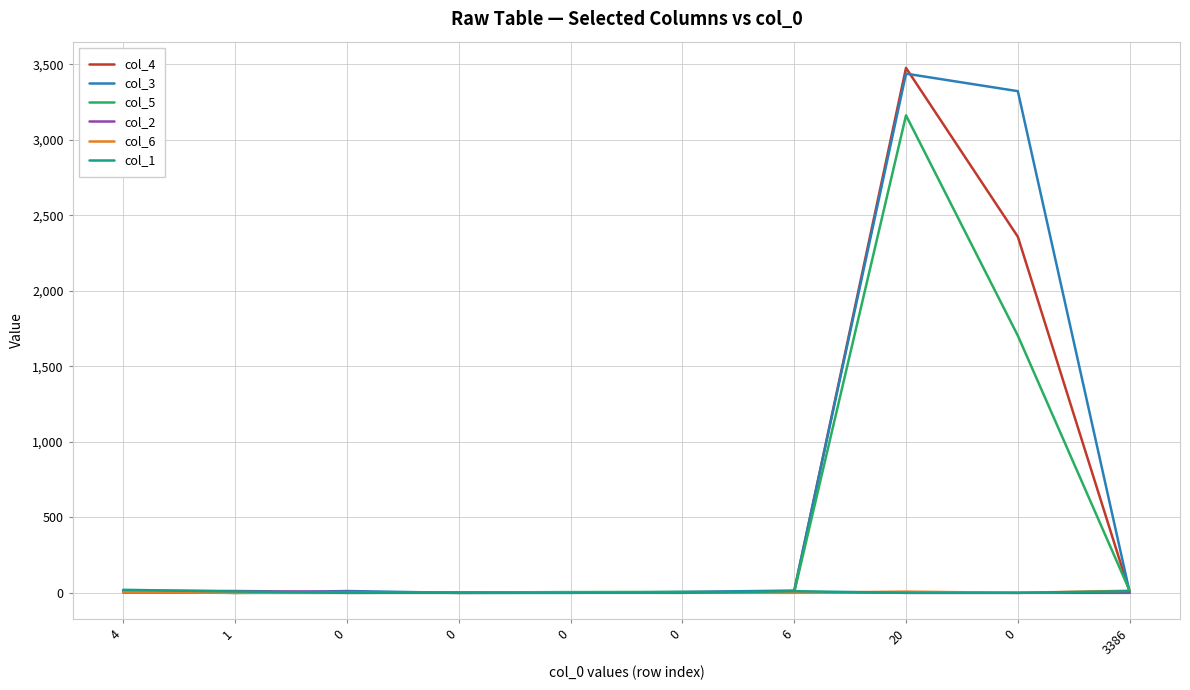

List the series in order of their peak value, highest first.

col_4, col_3, col_5, col_1, col_2, col_6